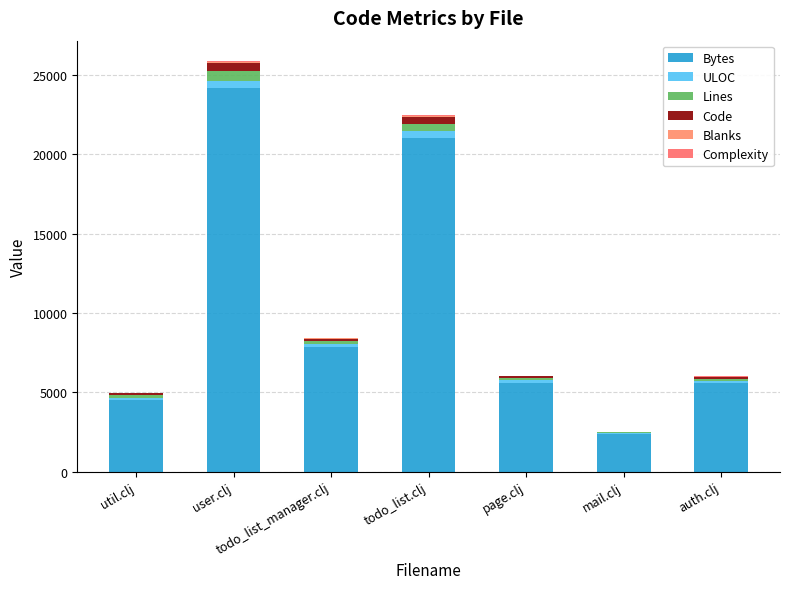

Between util.clj and user.clj, which series saw the biggest shift?

Bytes